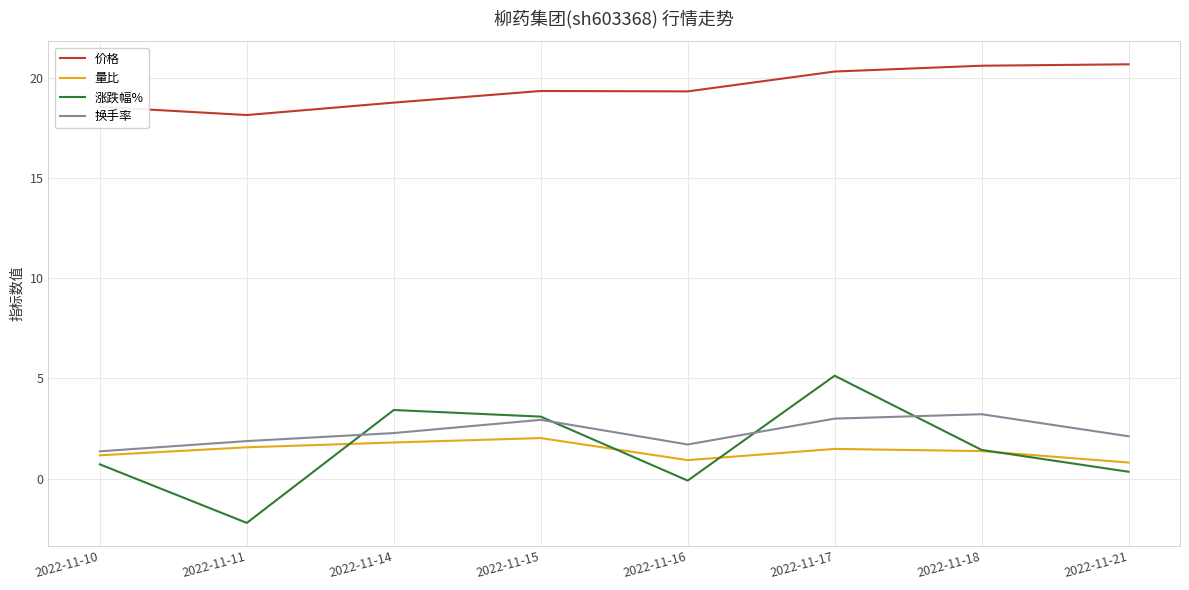

True or false: 价格 and 换手率 intersect in this chart.

False